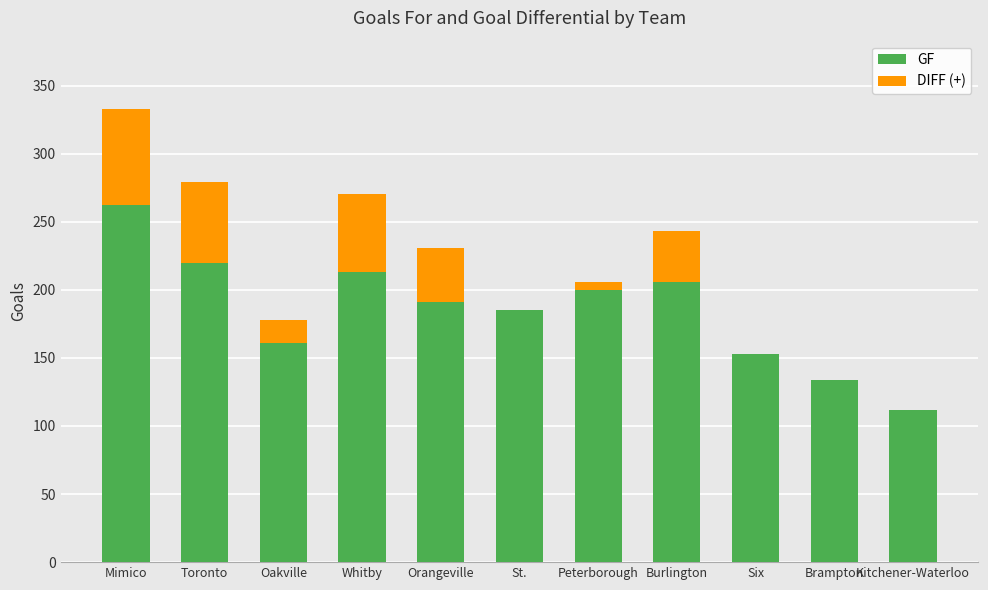

What value does the GF series have at Oakville?

161